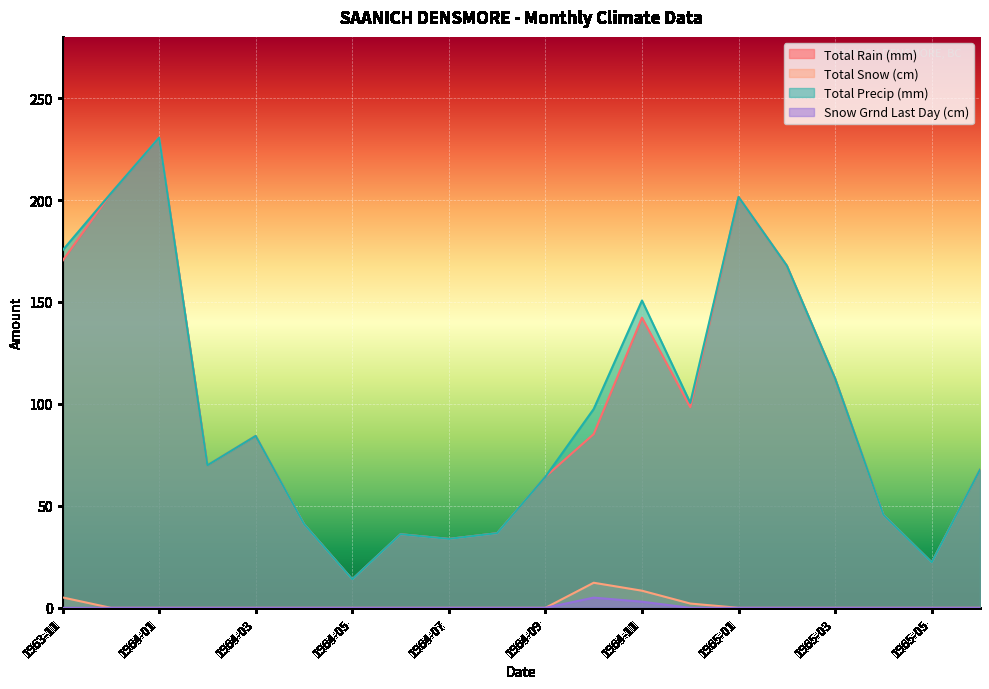

Count the number of categories in the chart.

20